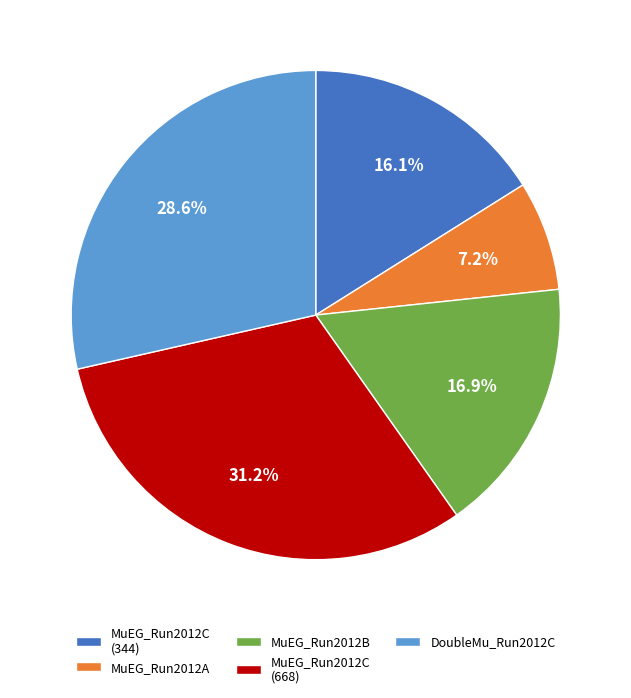

How many slices are in this pie chart?

5